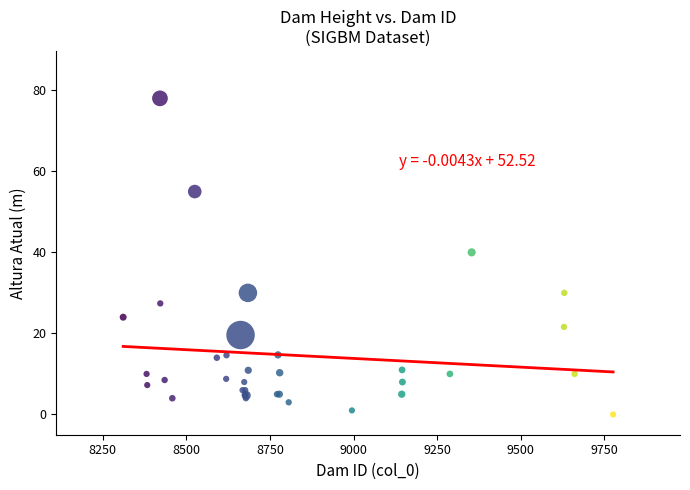

What Y value in the scatter plot is closest to 39?

40.0